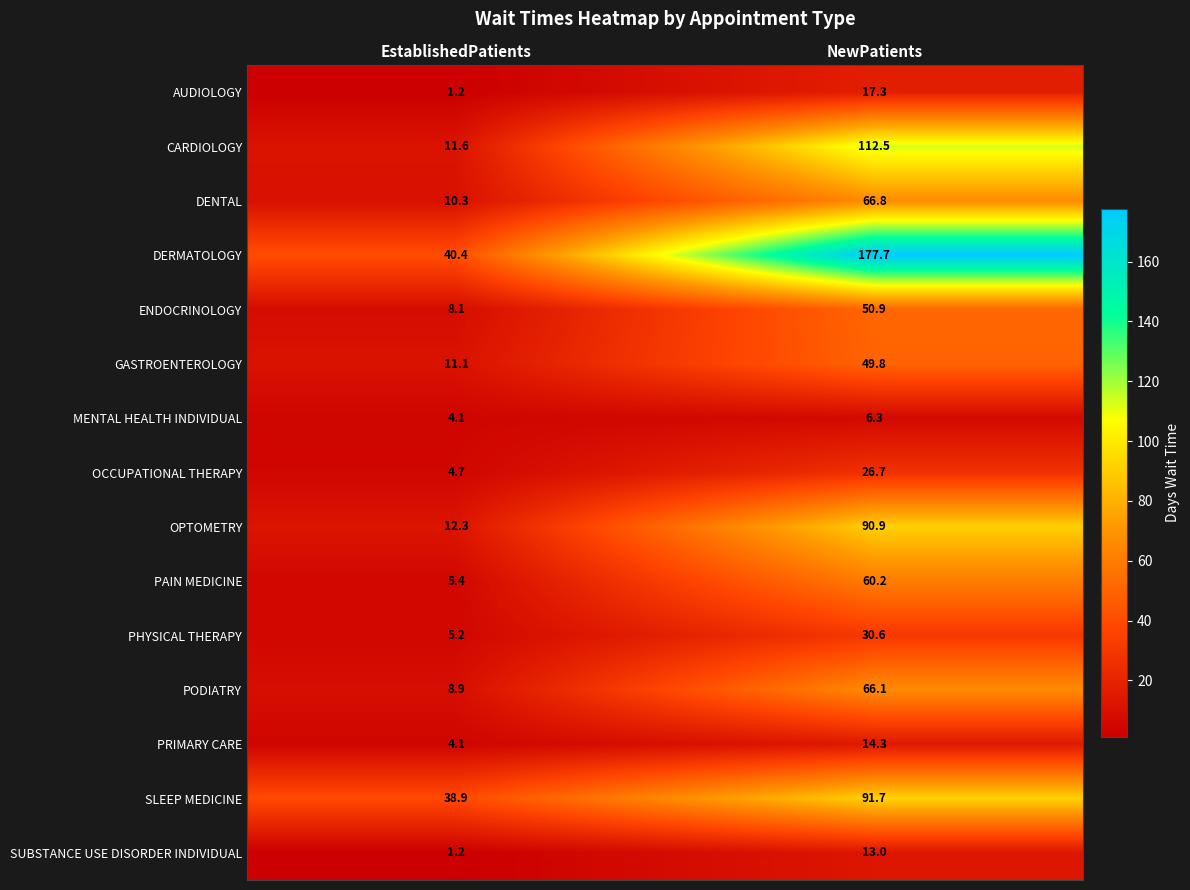

How many distinct data groups are displayed?

15